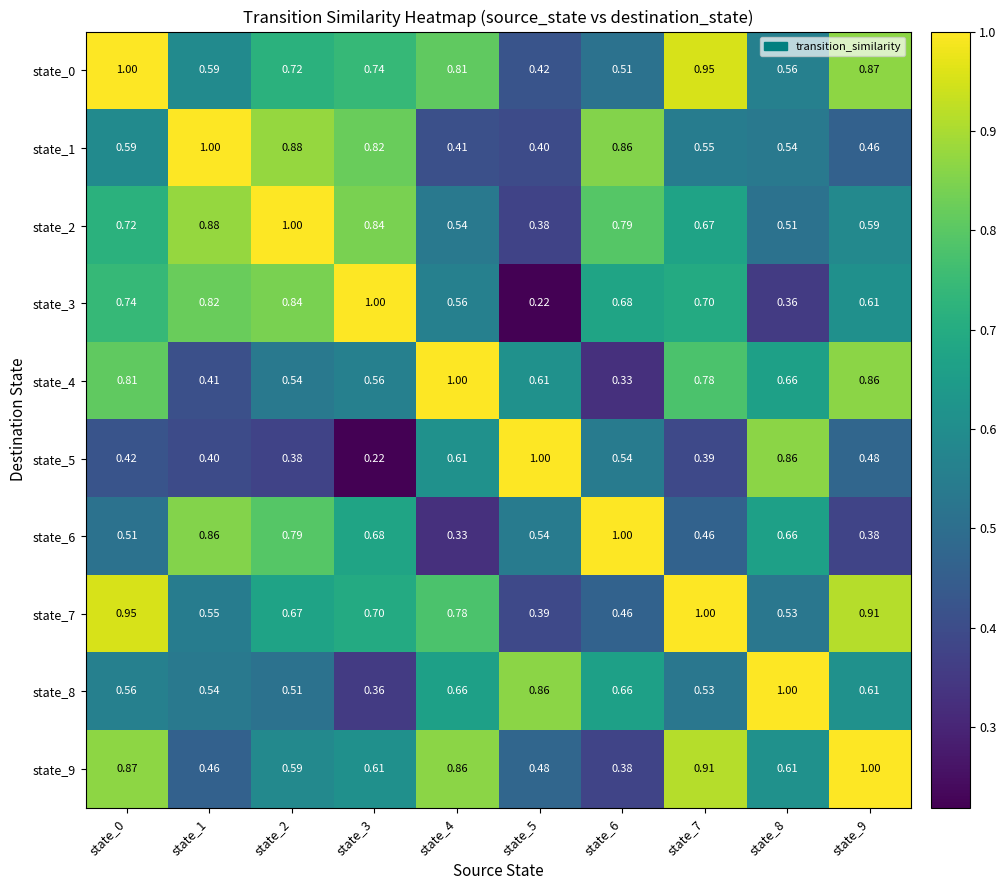

Is the value of state_1 at state_3 greater than the value of state_2 at state_5?

Yes